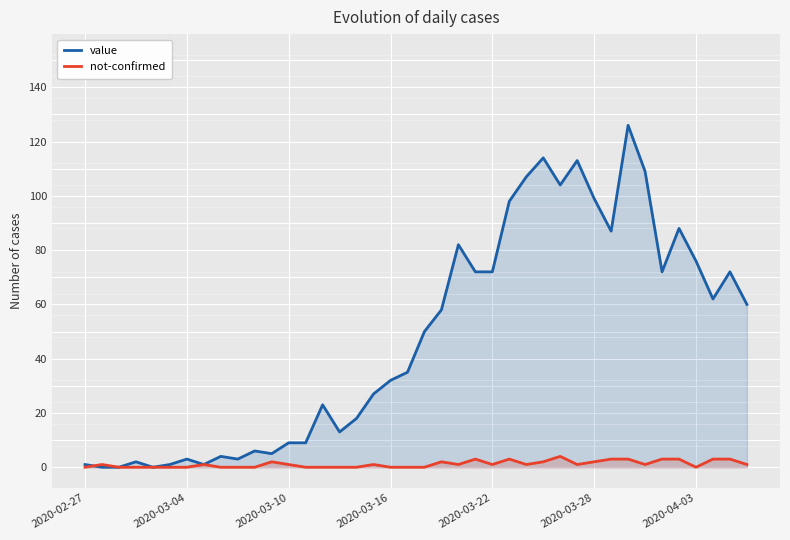

What is the sum of all not-confirmed values?

46